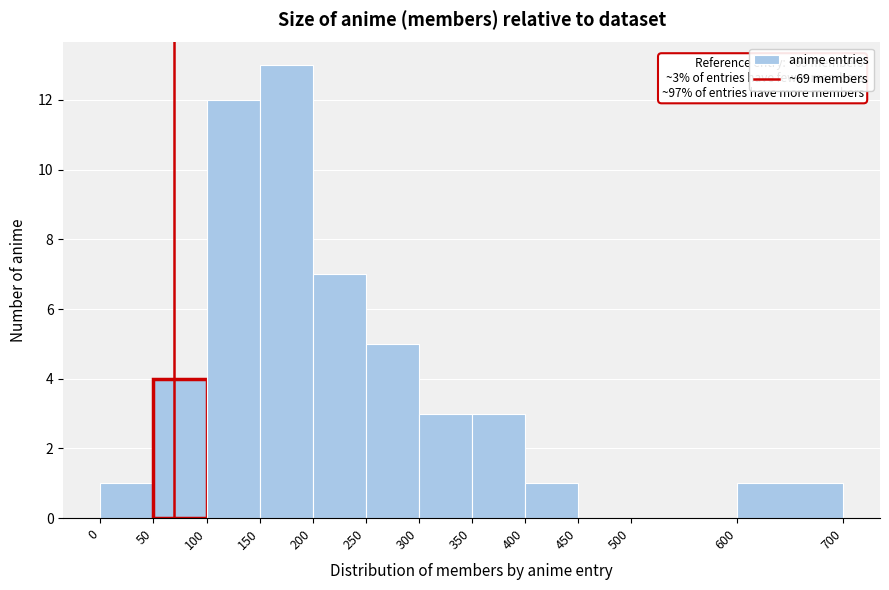

Which range on the x-axis has the tallest bar?

150 to 200